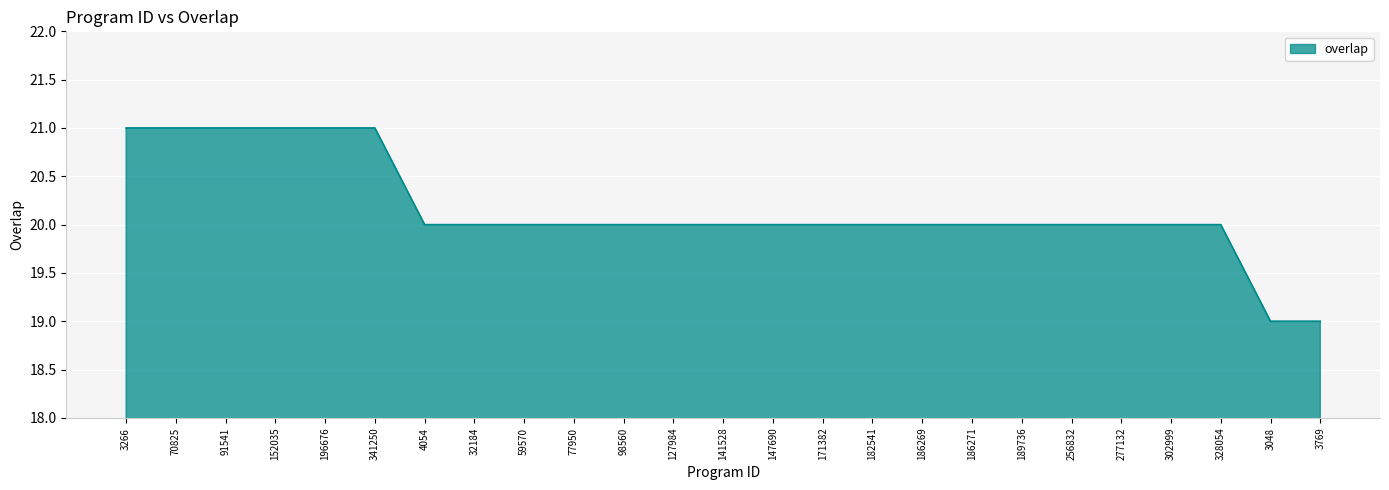

Reading left to right, extract all data points from this chart.

3266=21	70825=21	91541=21	152035=21	196676=21	341250=21	4054=20	32184=20	59570=20	77950=20	98560=20	127984=20	141528=20	147690=20	171382=20	182541=20	186269=20	186271=20	189736=20	256832=20	277132=20	302999=20	328054=20	3048=19	3769=19